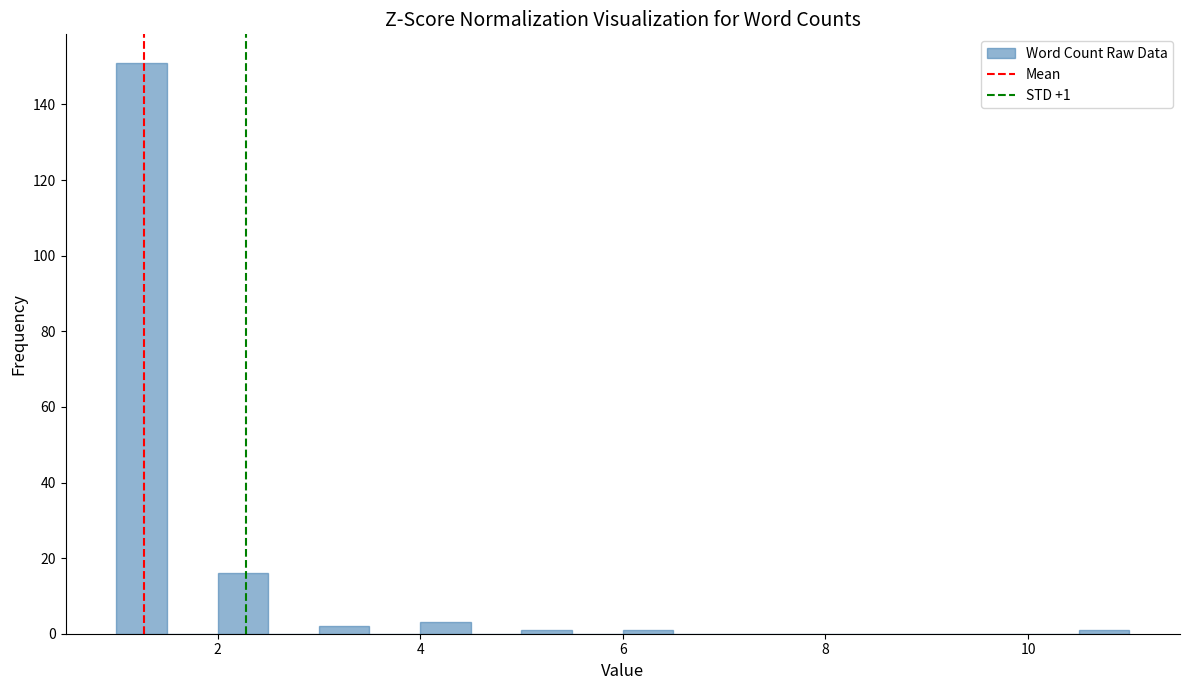

Read against the x-axis, roughly where is the centre of the tallest bar?

1.2